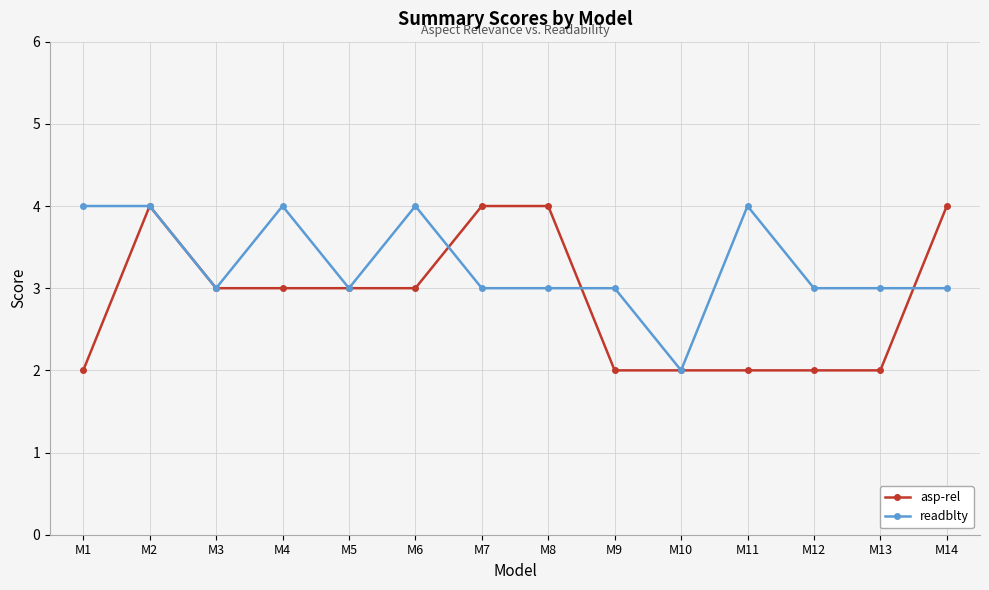

What is the difference between the maximum and minimum values in the readblty series?

2